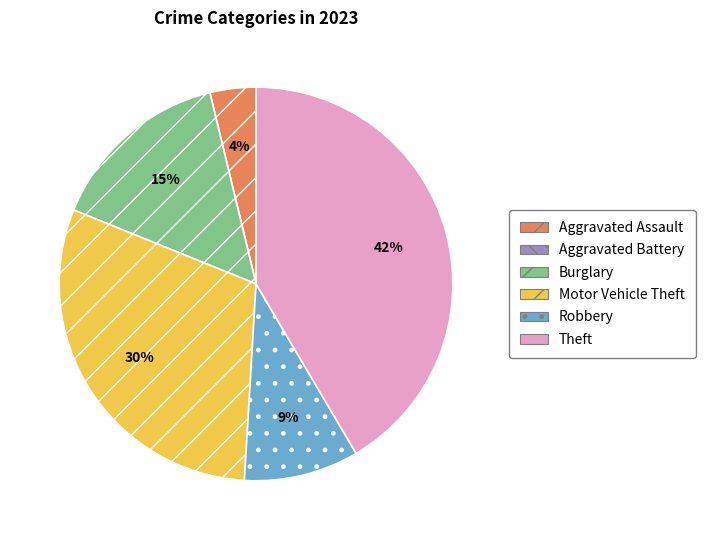

True or false: Aggravated Assault accounts for 9% of the total.

False